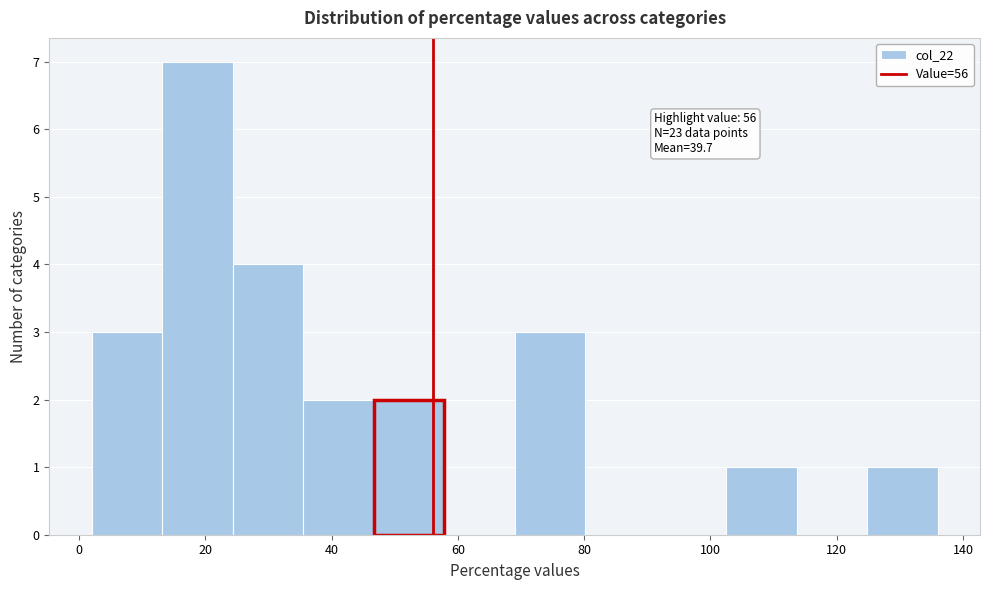

Over which range of the x-axis is the bar tallest?

14 to 24